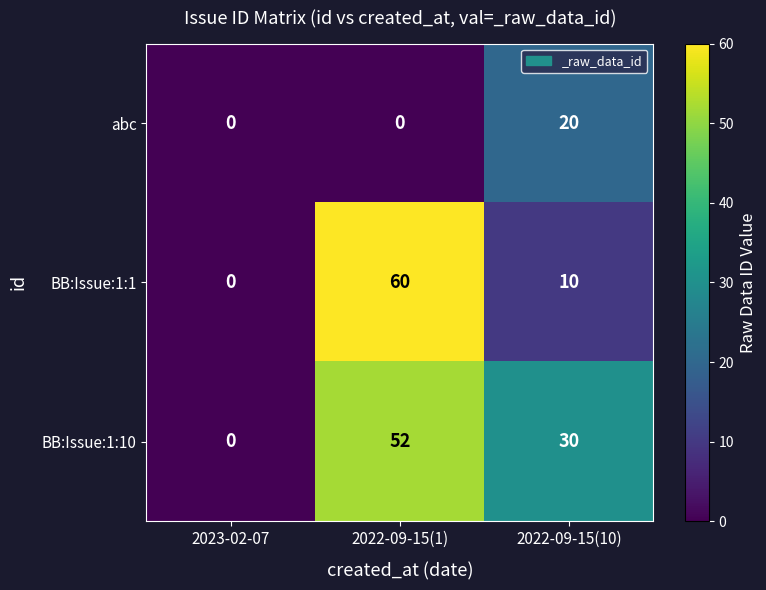

What is the difference between the maximum and minimum values in the BB:Issue:1:1 series?

60